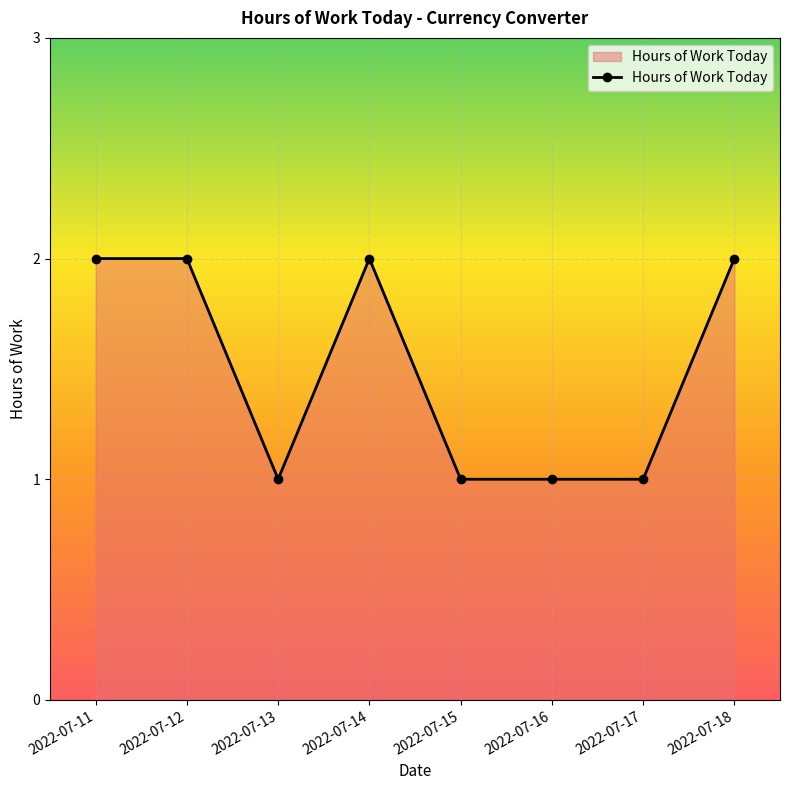

How many lines are shown in the chart?

1